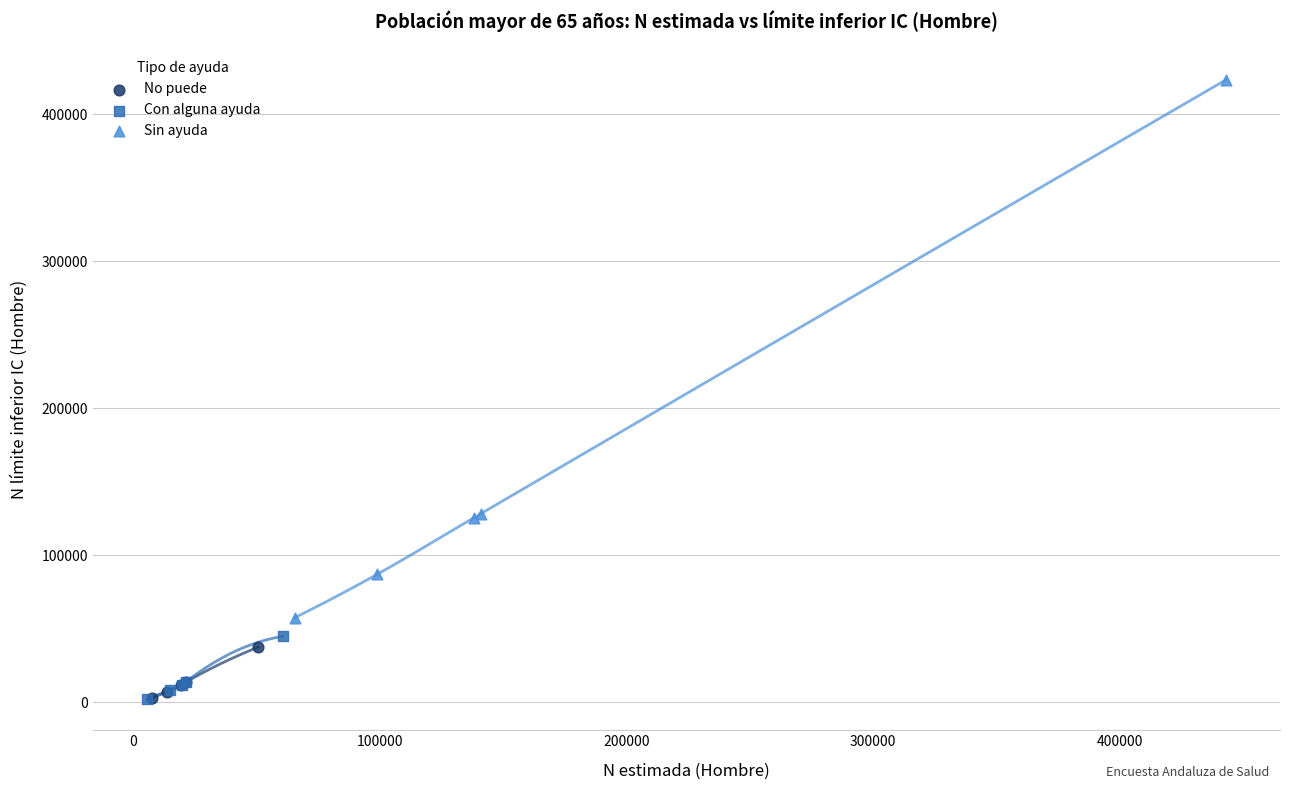

What are all the series names shown in the legend?

No puede, Con alguna ayuda, Sin ayuda